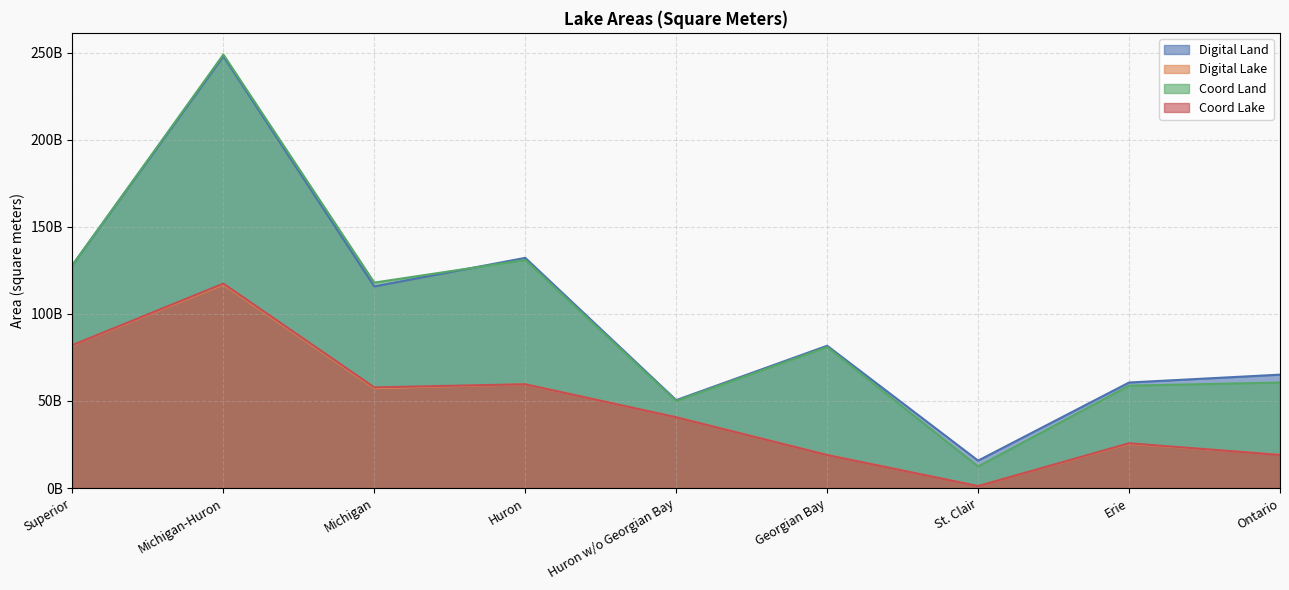

True or false: Coord Land and Digital Lake intersect in this chart.

False